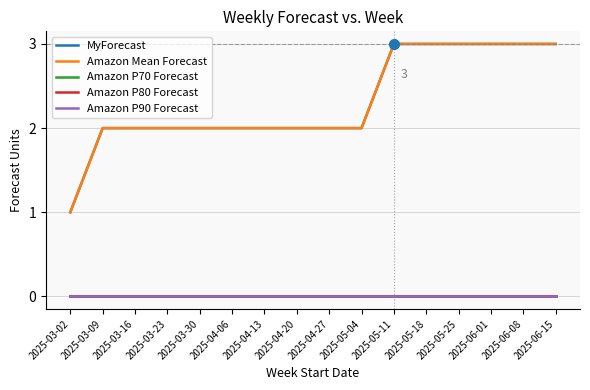

True or false: Amazon P70 Forecast has more than 1 interior local peaks.

False